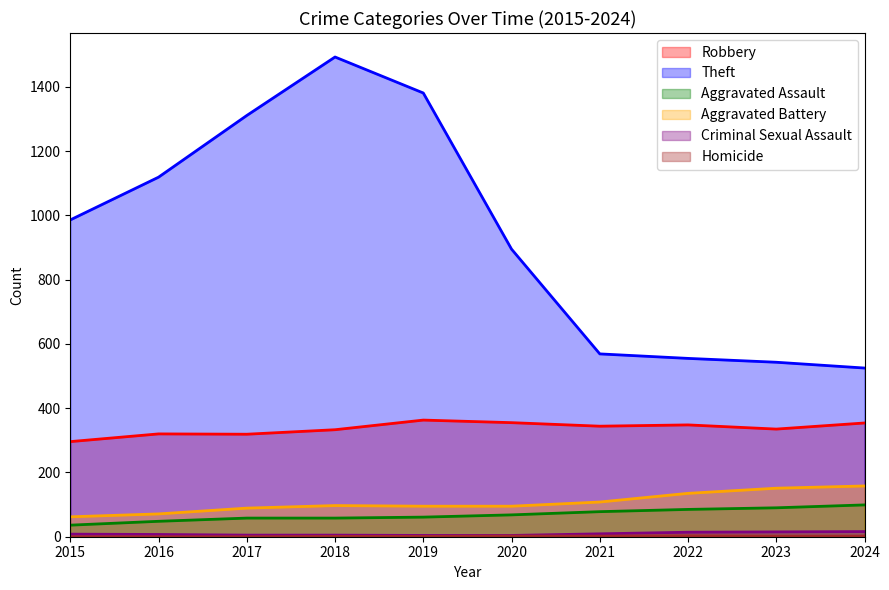

Rank the categories by Homicide value from lowest to highest.

2015, 2016, 2017, 2018, 2019, 2020, 2023, 2021, 2024, 2022